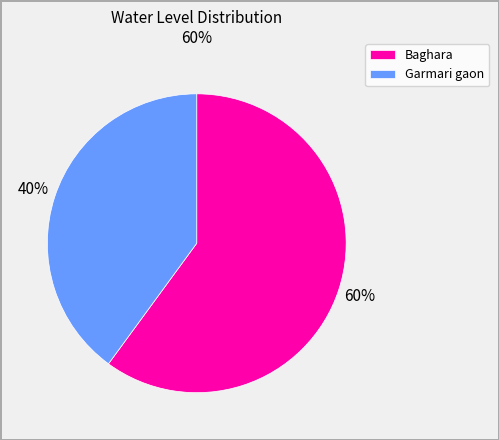

Does Baghara account for over 50% of the chart?

Yes